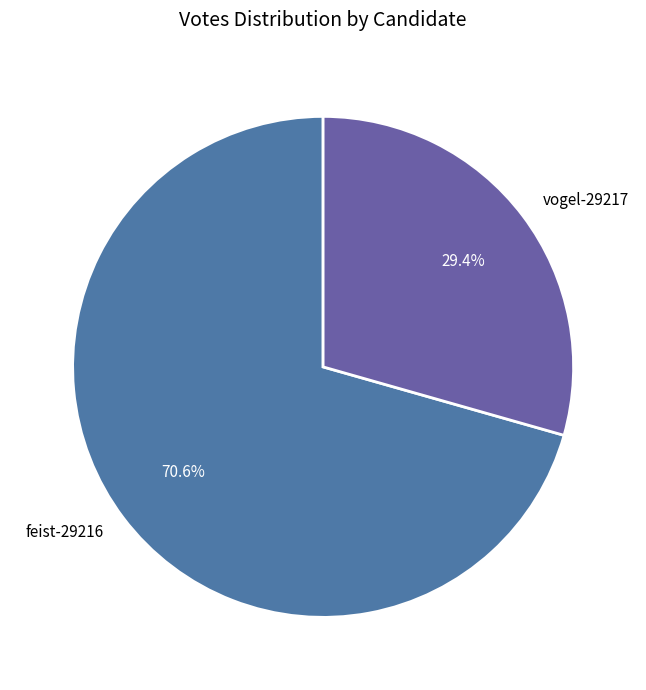

Is vogel-29217 the majority of the pie?

No